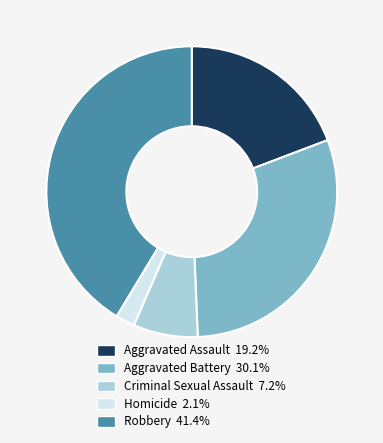

Is there a majority slice in this chart?

No